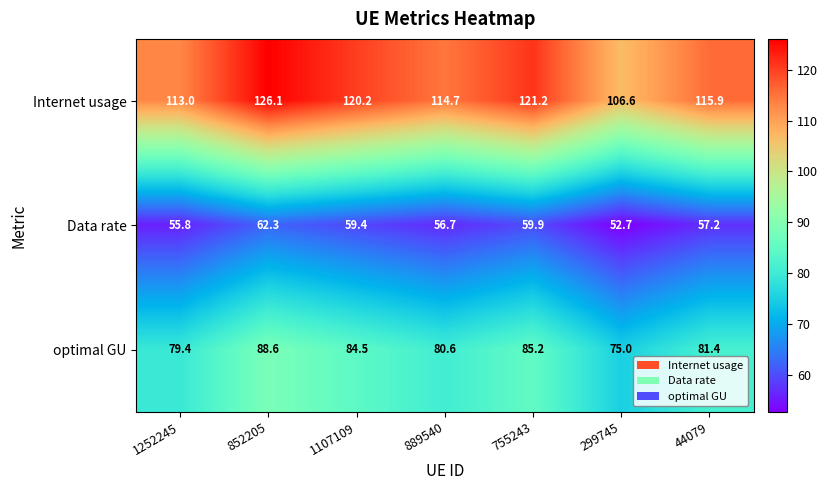

What is the sum of all Internet usage values?

817.7